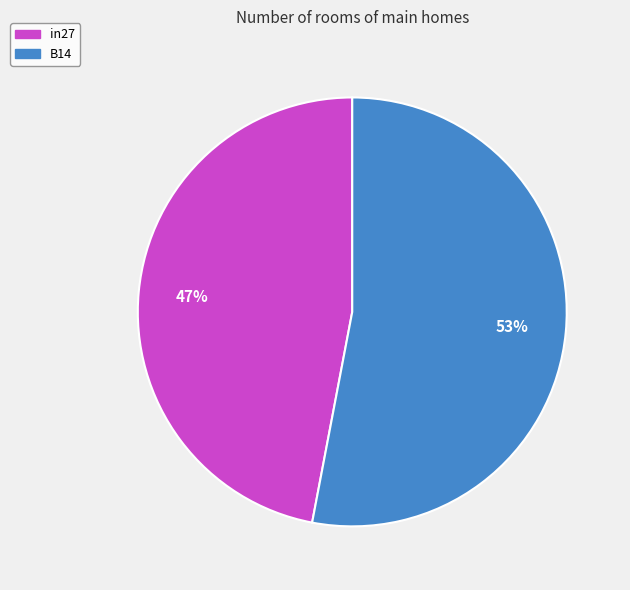

Do in27 and B14 together represent more than half of the pie?

Yes